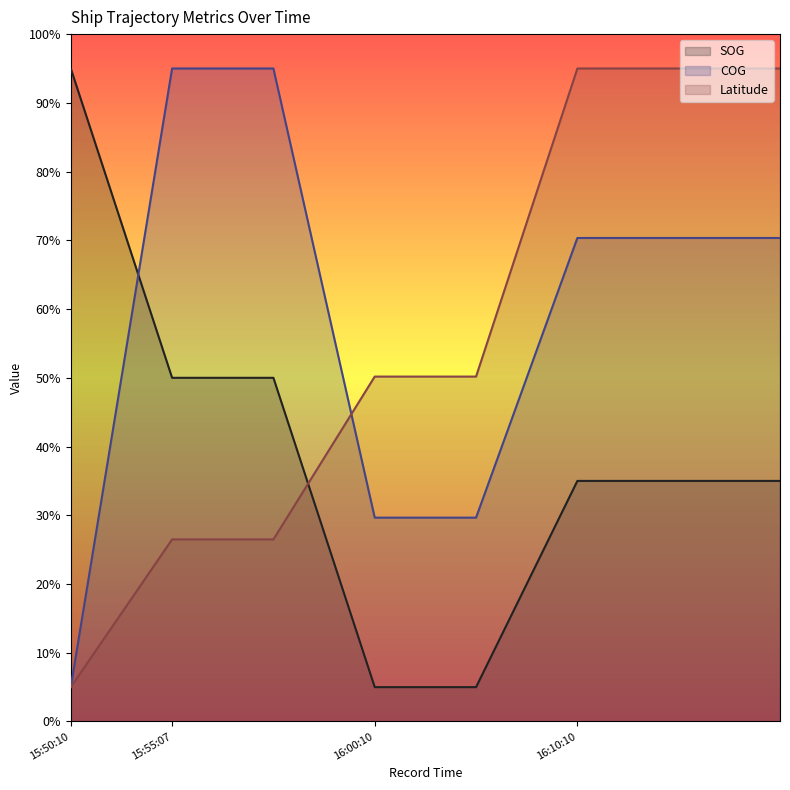

Where is Latitude nearest to the value 50?

2024-04-26 16:00:10